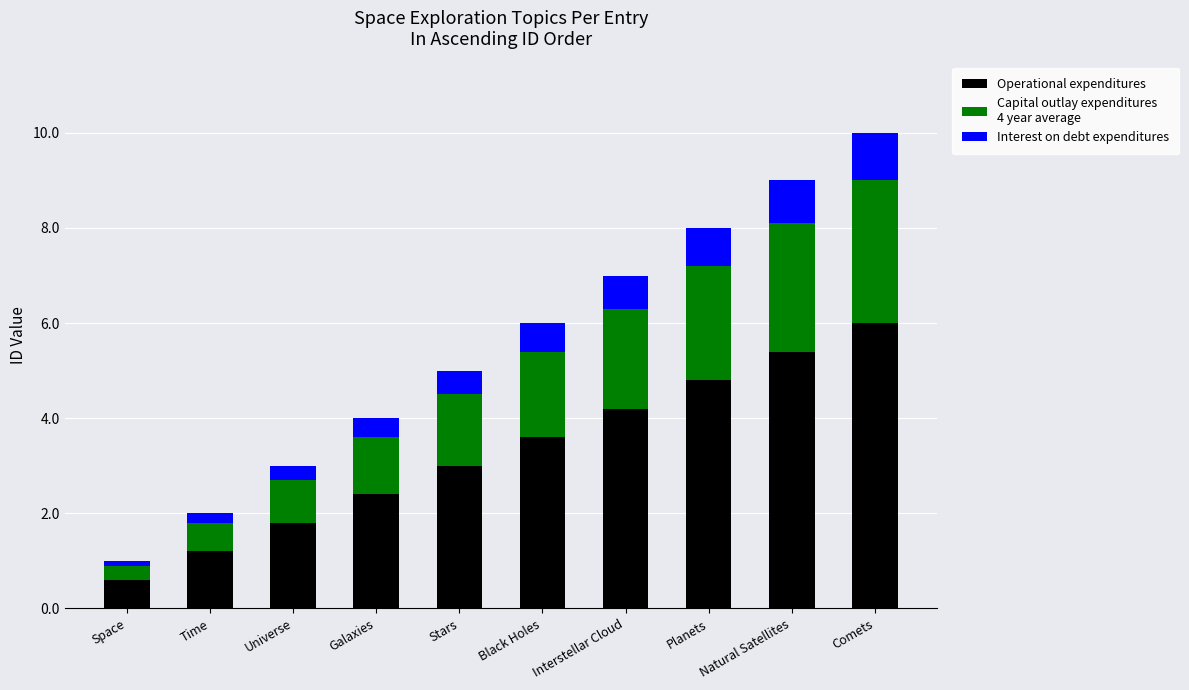

At which category is the sum across all series the highest?

Comets